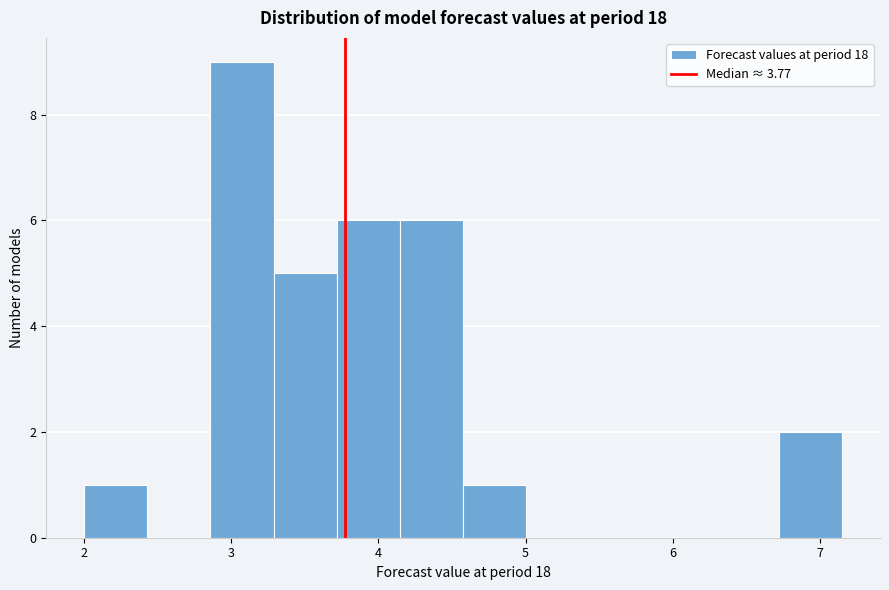

Reading left to right, transcribe this chart: for each bar, give the range it covers on the x-axis and its height. Neither the bar edges nor the heights are printed on the chart, so give them approximately, as read against the axes.

2.0 to 2.4: 1
2.4 to 2.9: 0
2.9 to 3.3: 9
3.3 to 3.7: 5
3.7 to 4.1: 6
4.1 to 4.6: 6
4.6 to 5.0: 1
5.0 to 5.4: 0
5.4 to 5.9: 0
5.9 to 6.3: 0
6.3 to 6.7: 0
6.7 to 7.2: 2